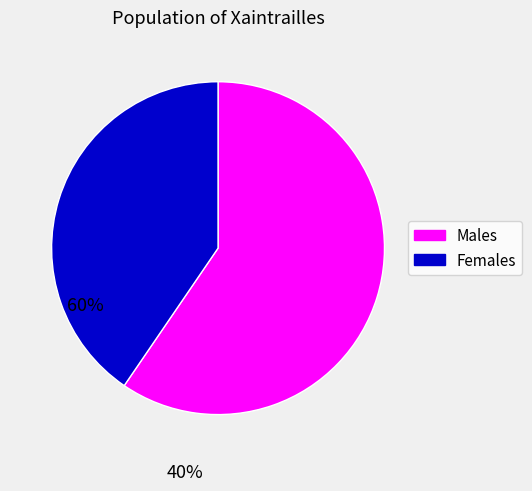

Is there a majority slice in this chart?

Yes